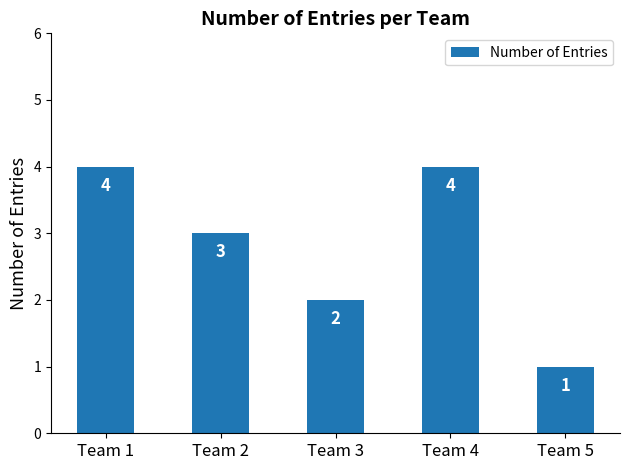

Does the chart contain stacked bars?

No